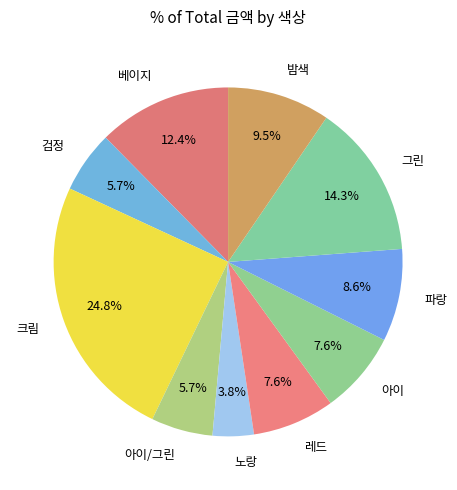

Which has a higher value, 아이 or 밤색?

밤색